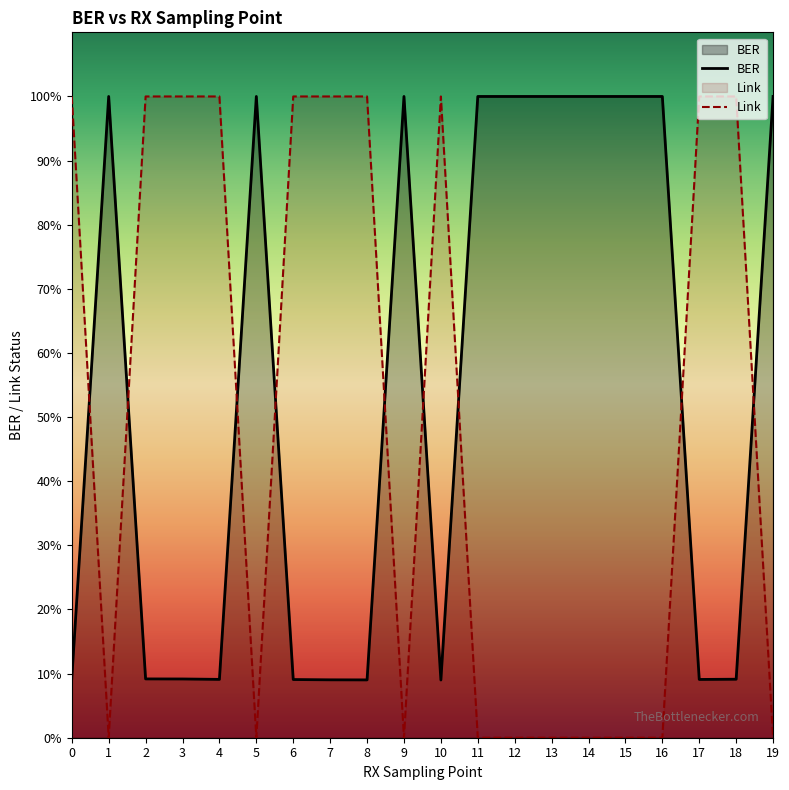

True or false: Link has a value of 0.5 at 6.

False